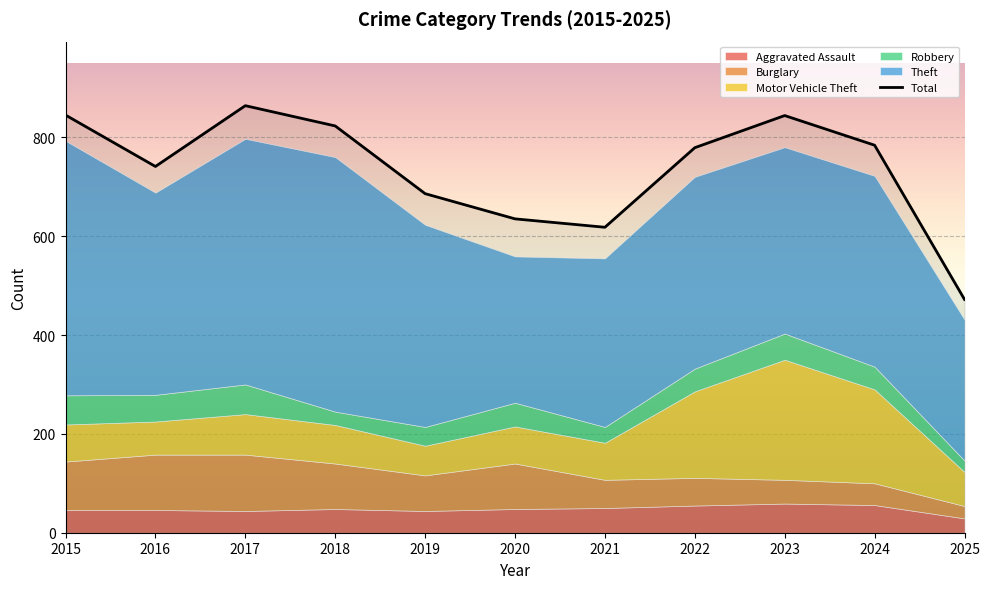

Which category has the lowest value across all series?

2025